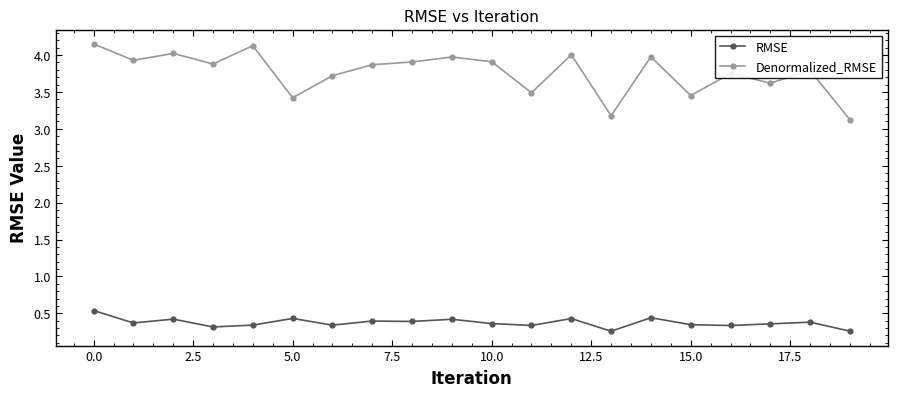

How many categories are shown in the chart?

20